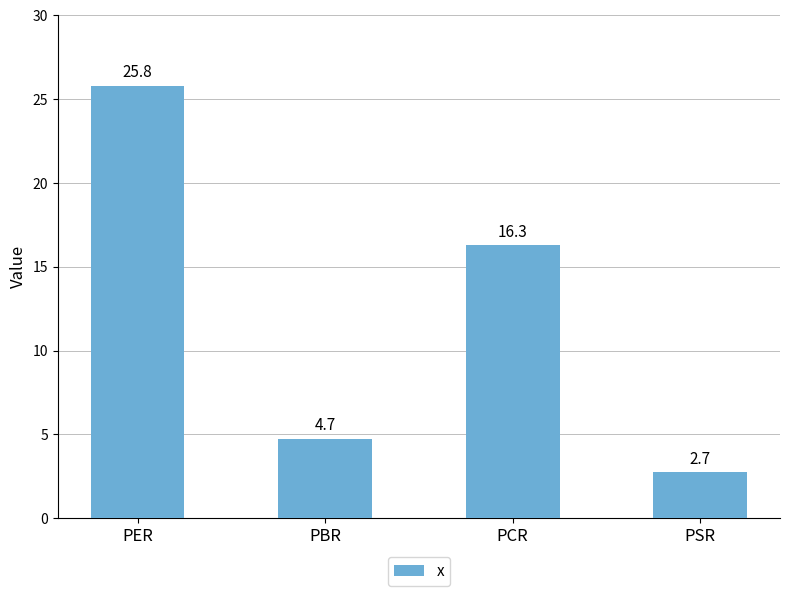

What is the average value?

12.4